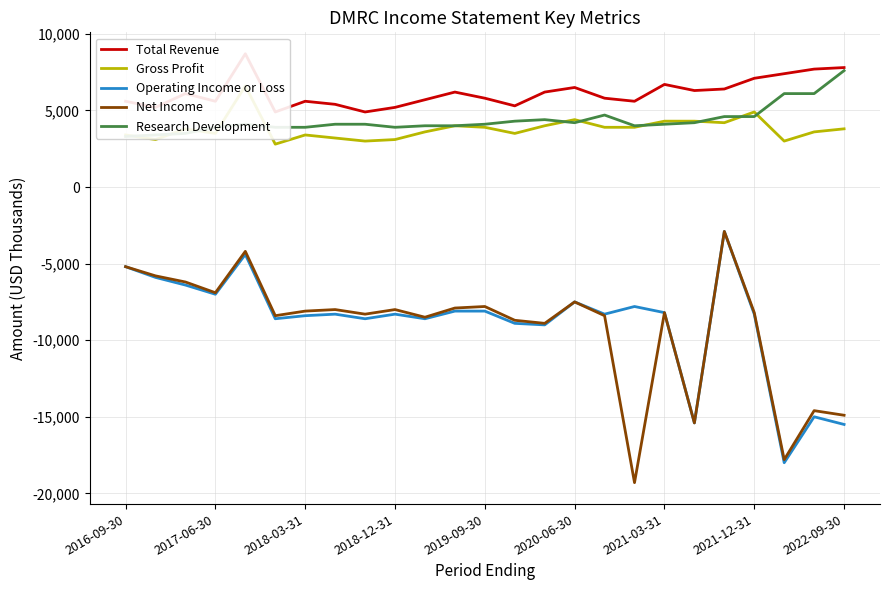

What are all the series names shown in the legend?

Total Revenue, Gross Profit, Operating Income or Loss, Net Income, Research Development